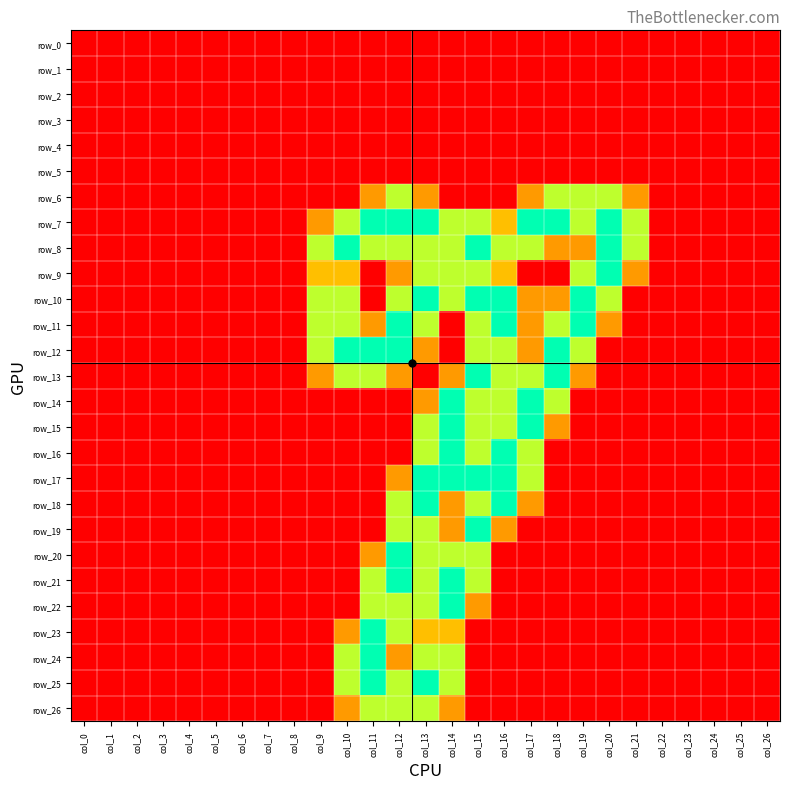

What is the sum of all row_25 values?

8.5